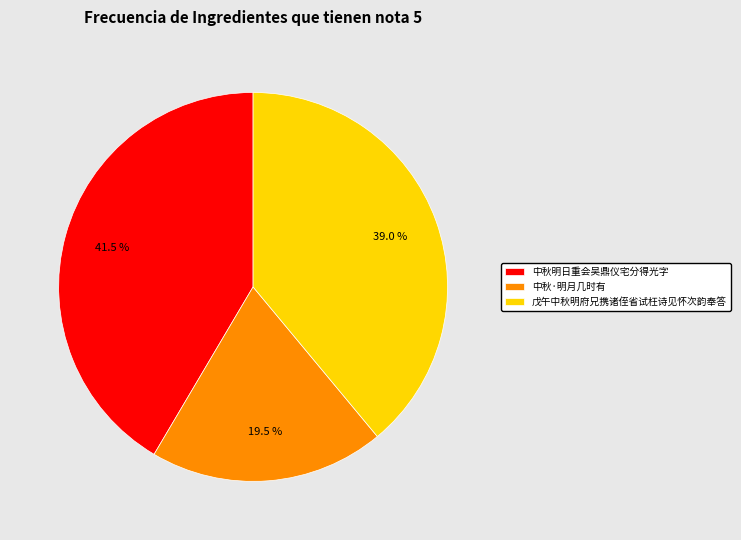

Does 中秋明日重会吴鼎仪宅分得光字 account for over 50% of the chart?

No